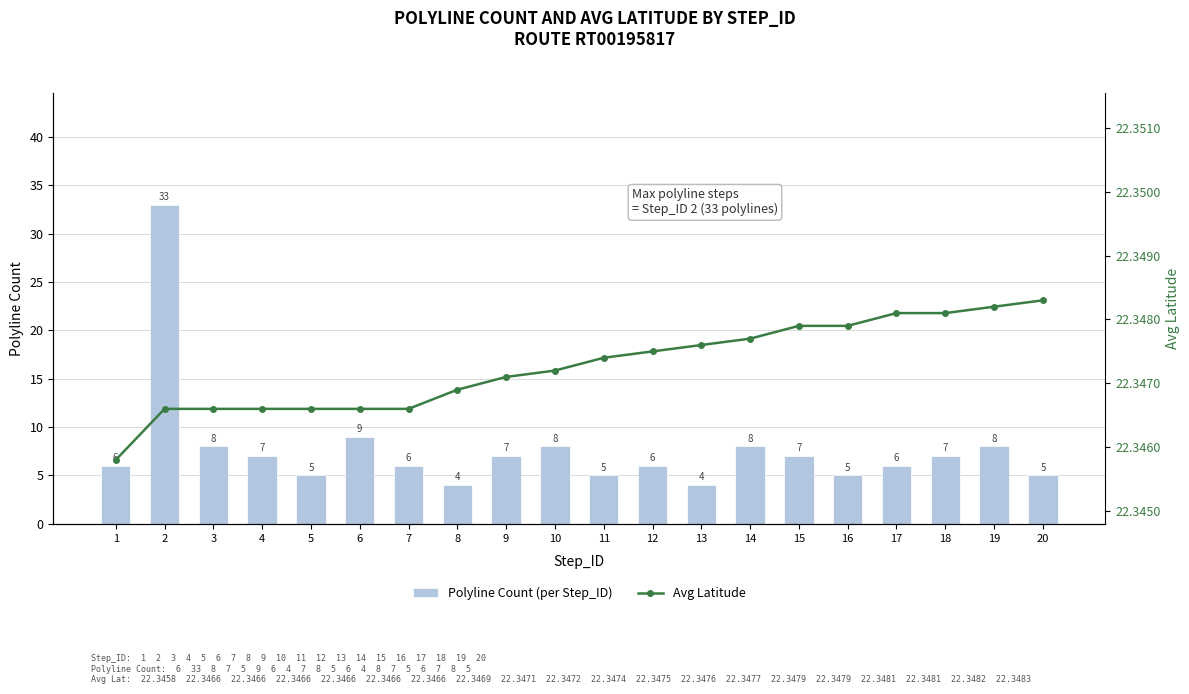

What is the sum of the Avg Latitude values at 13 and 9?

44.7